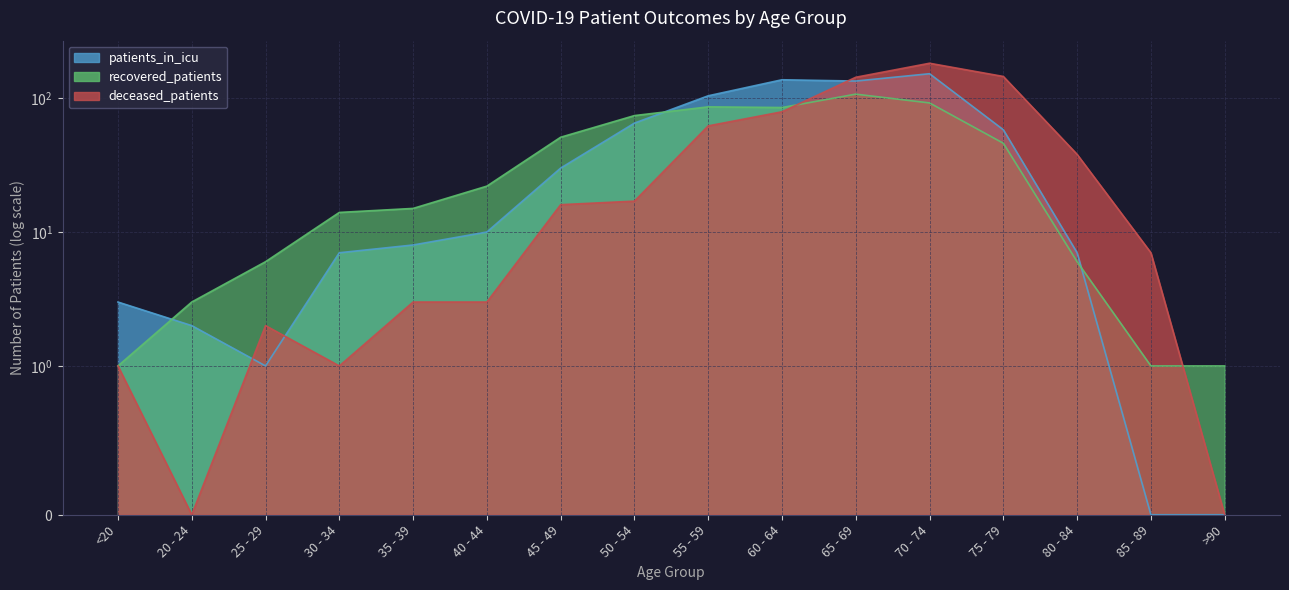

How many values in deceased_patients are above zero?

14